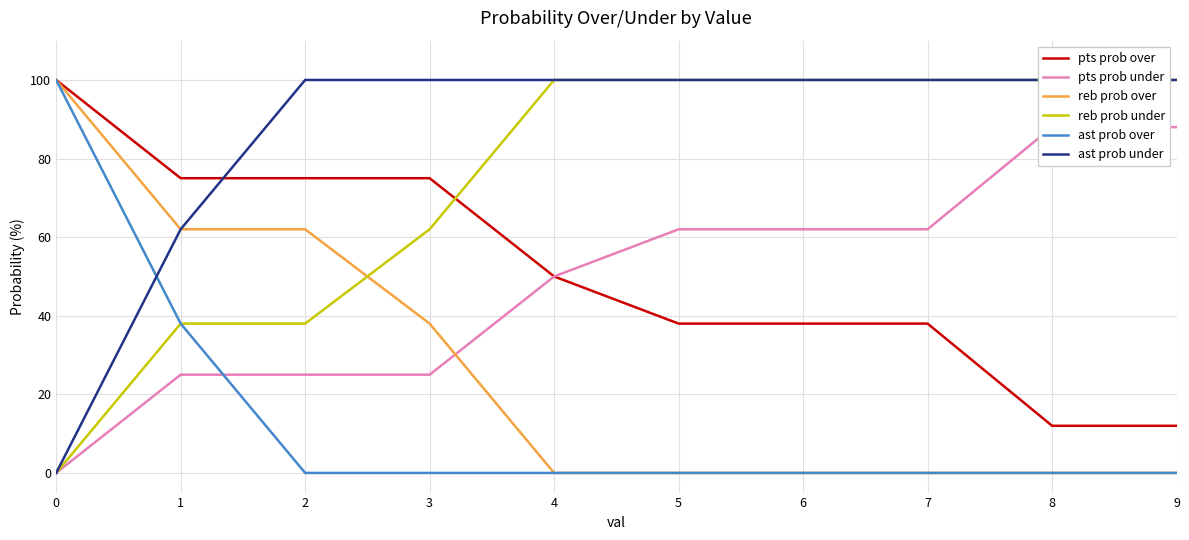

Reading left to right, transcribe all the data shown in this chart.

pts prob over: 100	75	75	75	50	38	38	38	12	12
pts prob under: 0	25	25	25	50	62	62	62	88	88
reb prob over: 100	62	62	38	0	0	0	0	0	0
reb prob under: 0	38	38	62	100	100	100	100	100	100
ast prob over: 100	38	0	0	0	0	0	0	0	0
ast prob under: 0	62	100	100	100	100	100	100	100	100